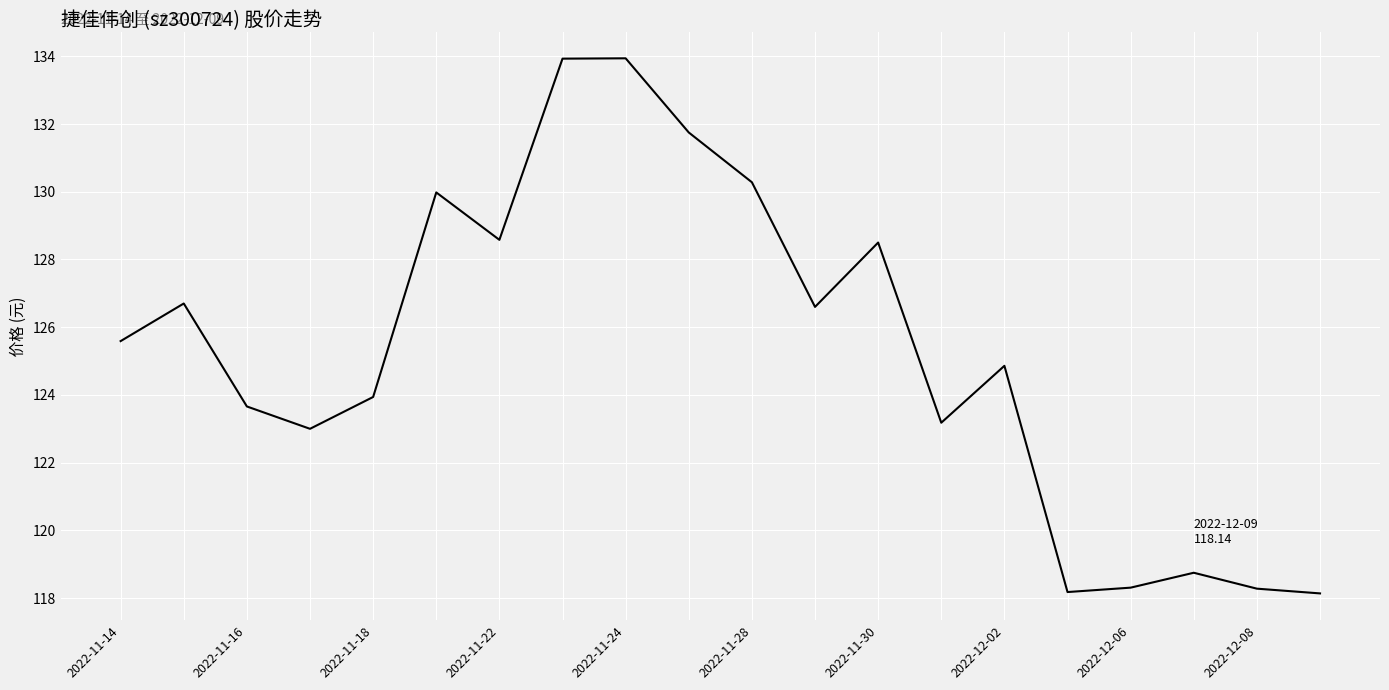

What is the smallest value displayed?

118.1